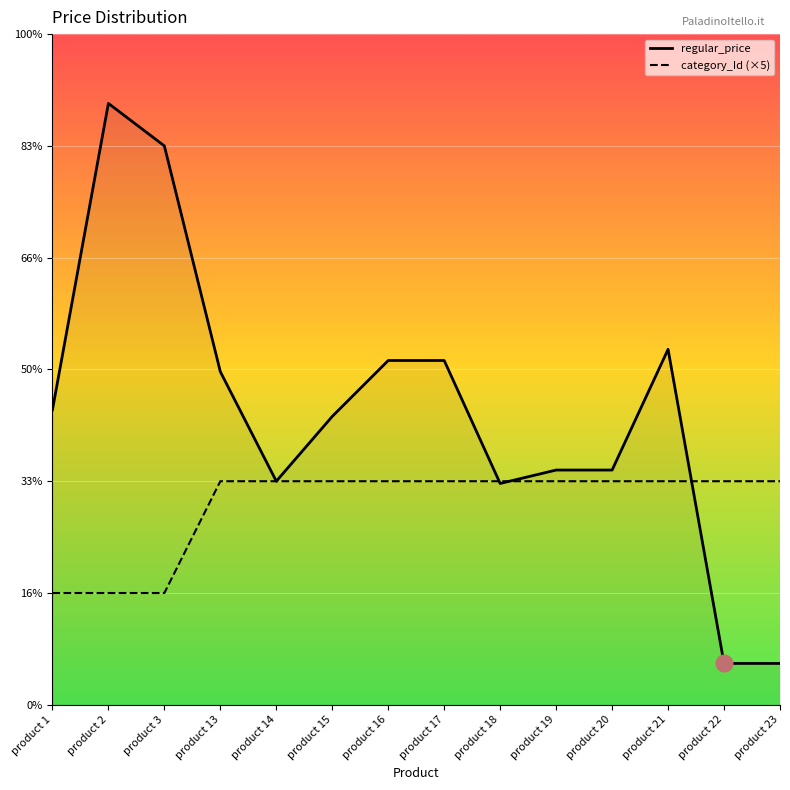

Which series changed the most between product 13 and product 19?

regular_price